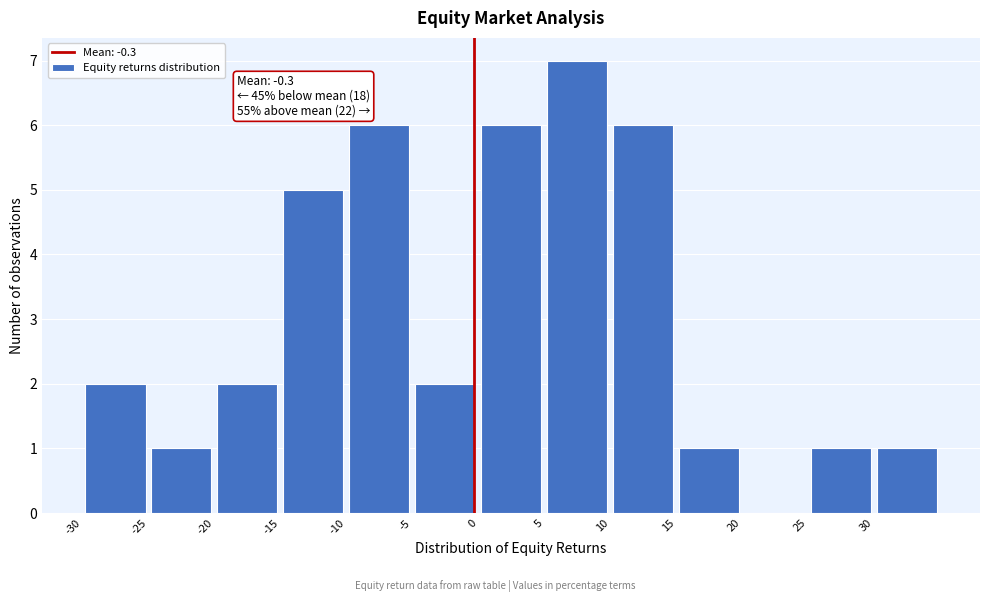

Which range on the x-axis has the tallest bar?

5 to 10